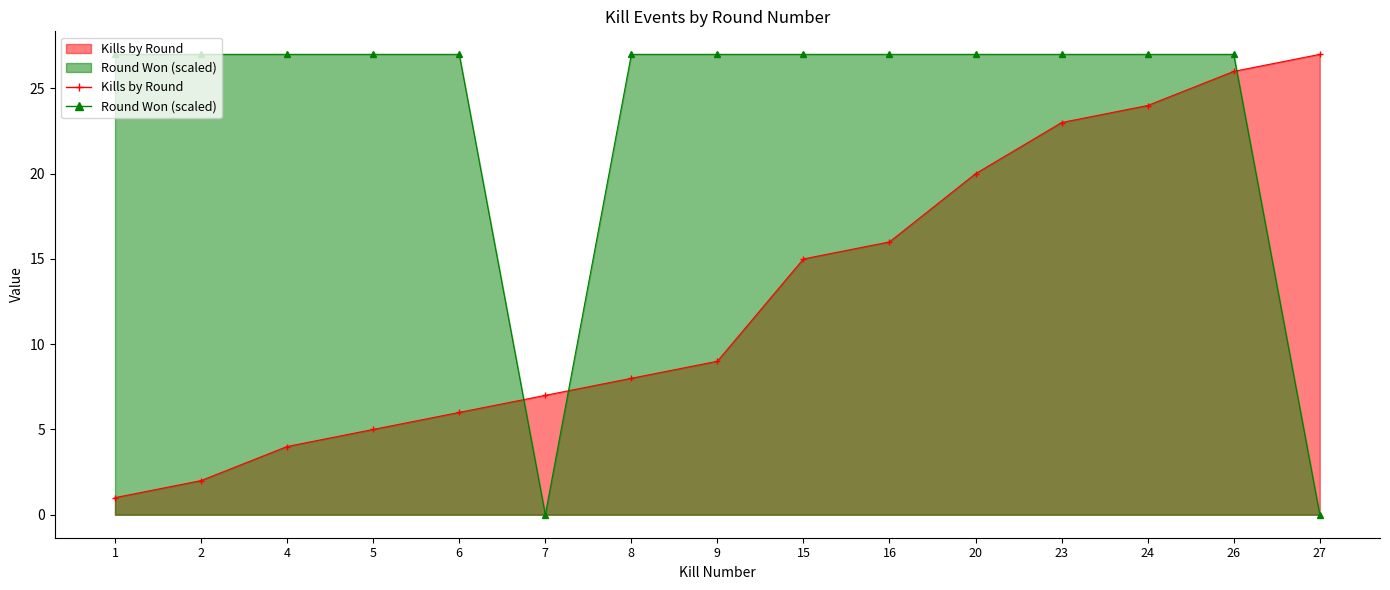

Where do Round Won (1=yes, 0=no) and Kills by Round first cross each other?

6 and 7